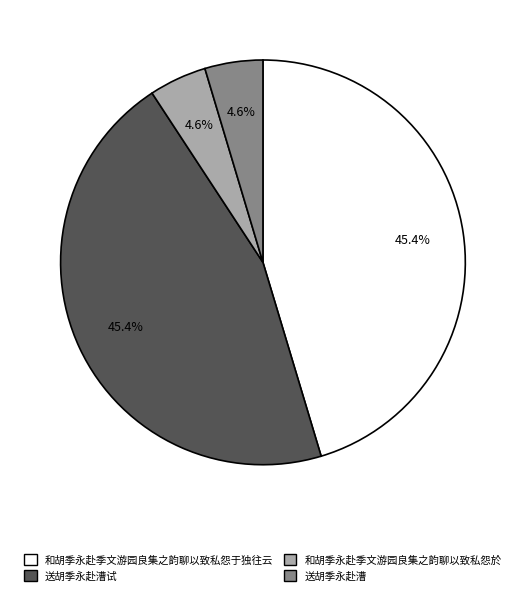

To the nearest percent, what portion does 送胡季永赴漕试 represent?

45%